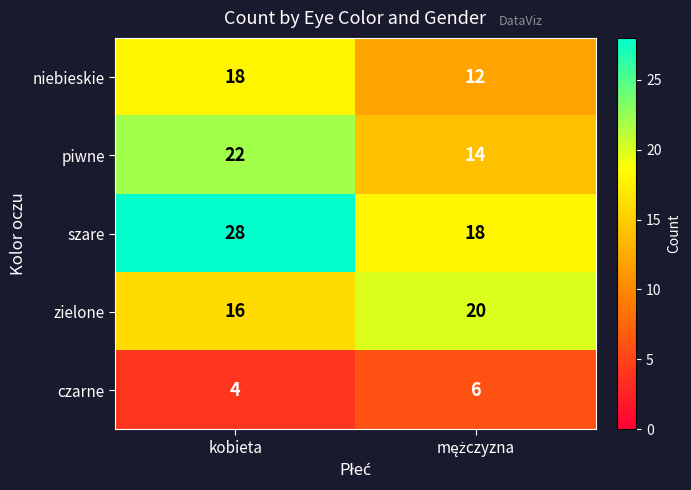

What is the approximate value of szare at kobieta?

28